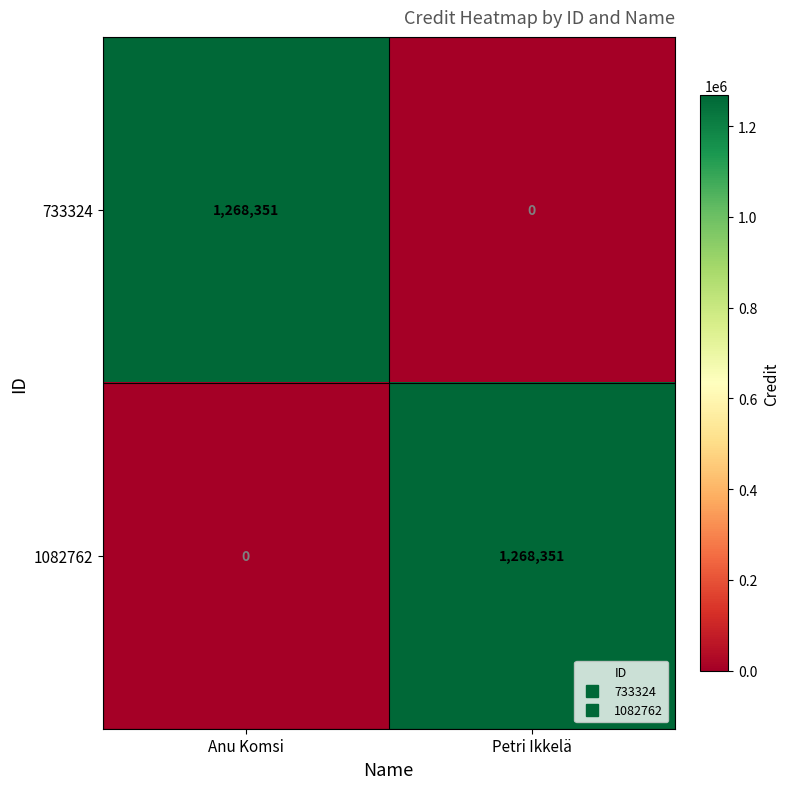

What is the difference between the highest and lowest values at Petri Ikkelä?

1268351